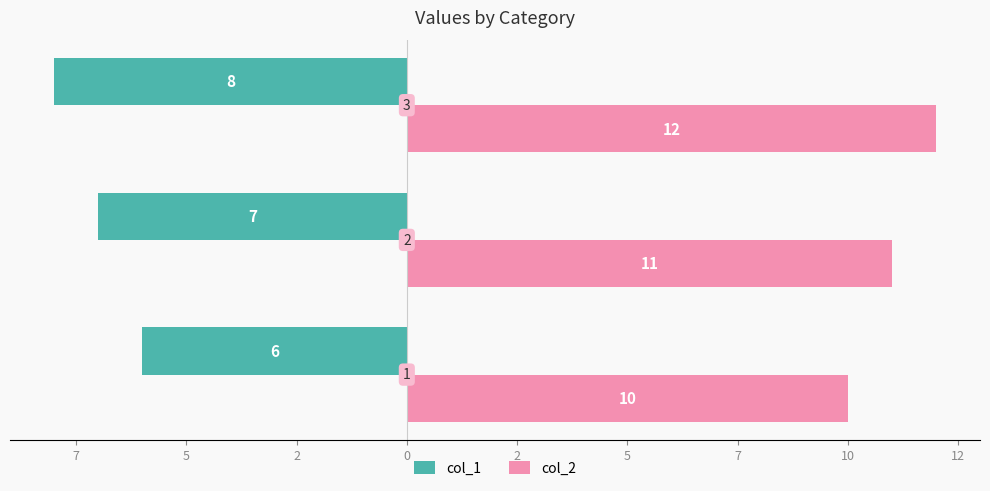

Reading right to left, extract all data points from this chart.

col_1: -8	-7	-6
col_2: 12	11	10